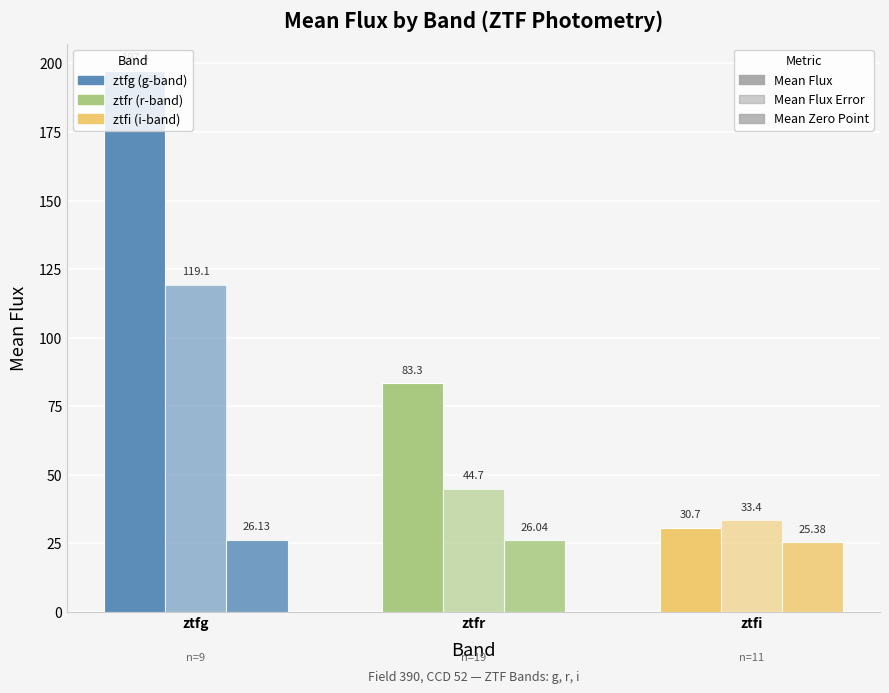

What is the total value across all series at ztfr?

154.1